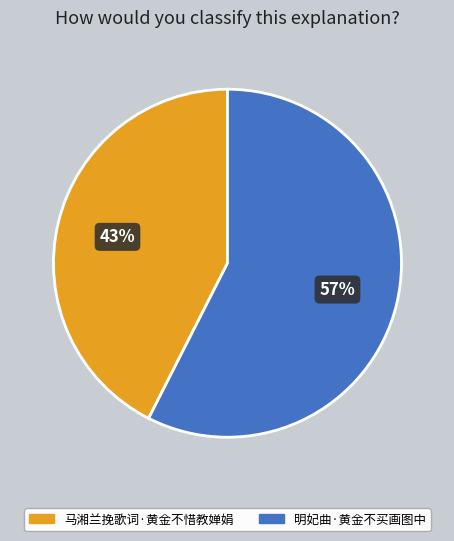

Which has a higher value, 明妃曲·黄金不买画图中 or 马湘兰挽歌词·黄金不惜教婵娟?

明妃曲·黄金不买画图中